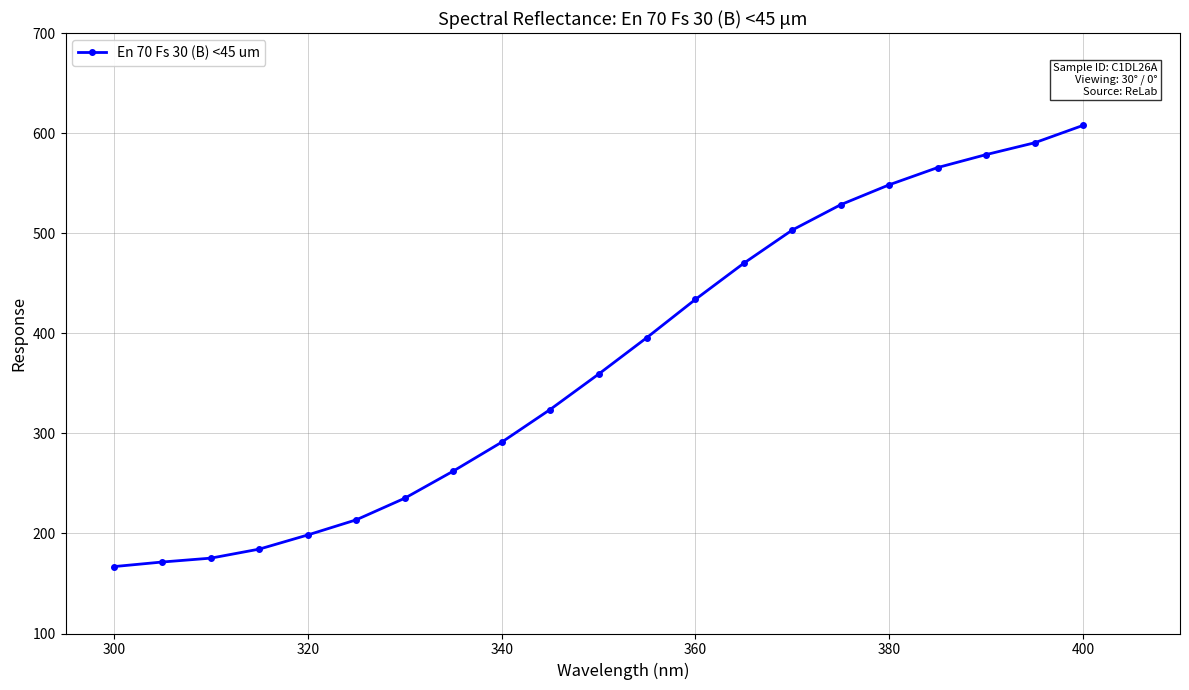

What is the average value?

371.6